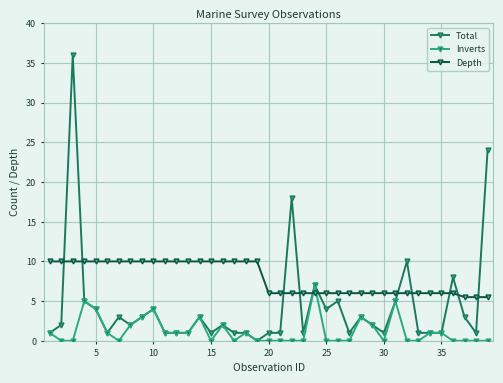

Which series has the largest range (max minus min)?

Total